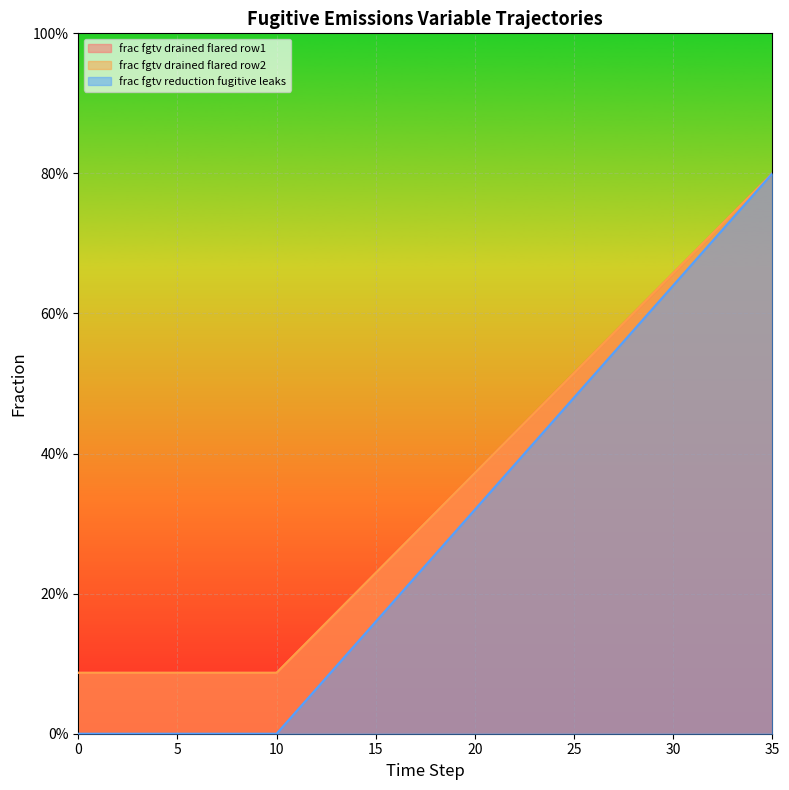

What is the maximum value for frac_fgtv_reduction_fugitive_leaks?

0.8